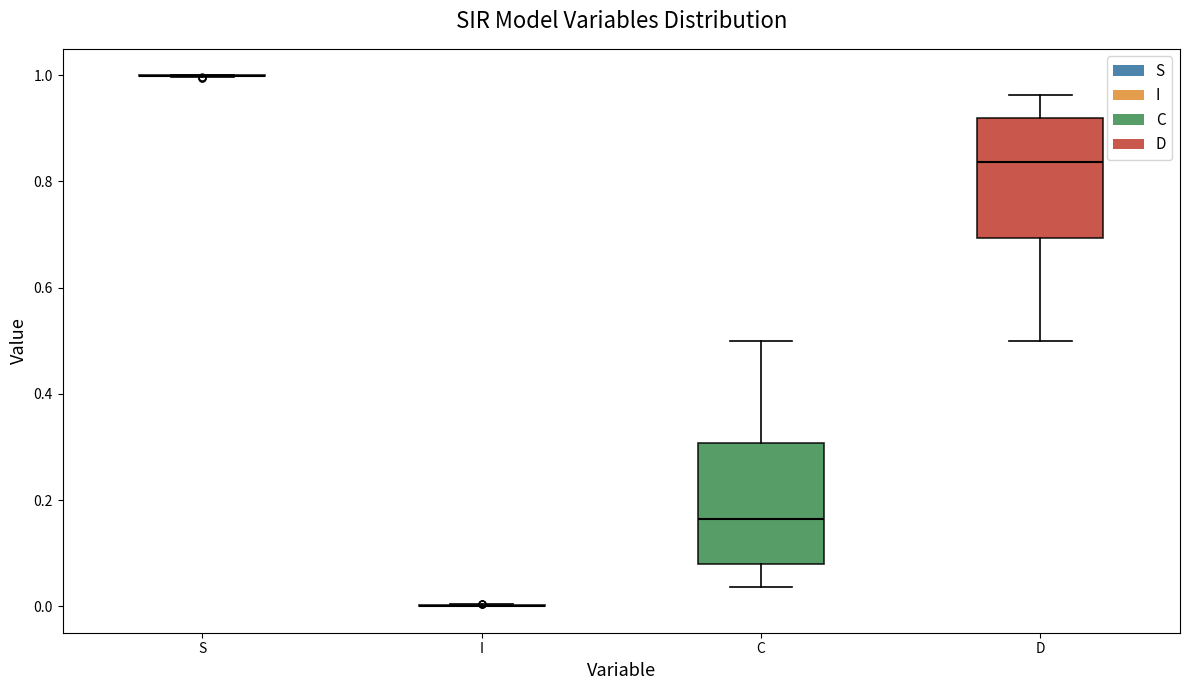

Reading left to right, read every box against the y-axis: the position of its median line, the range the box covers, and the ends of its whiskers. The values are not printed on the chart, so give them approximately, as read against the axis.

S: box collapsed to a line at 1.00, whiskers 1.00 to 1.00
I: box collapsed to a line at 0.00, whiskers 0.00 to 0.00
C: median 0.16, box 0.08 to 0.30, whiskers 0.04 to 0.50
D: median 0.84, box 0.70 to 0.92, whiskers 0.50 to 0.96